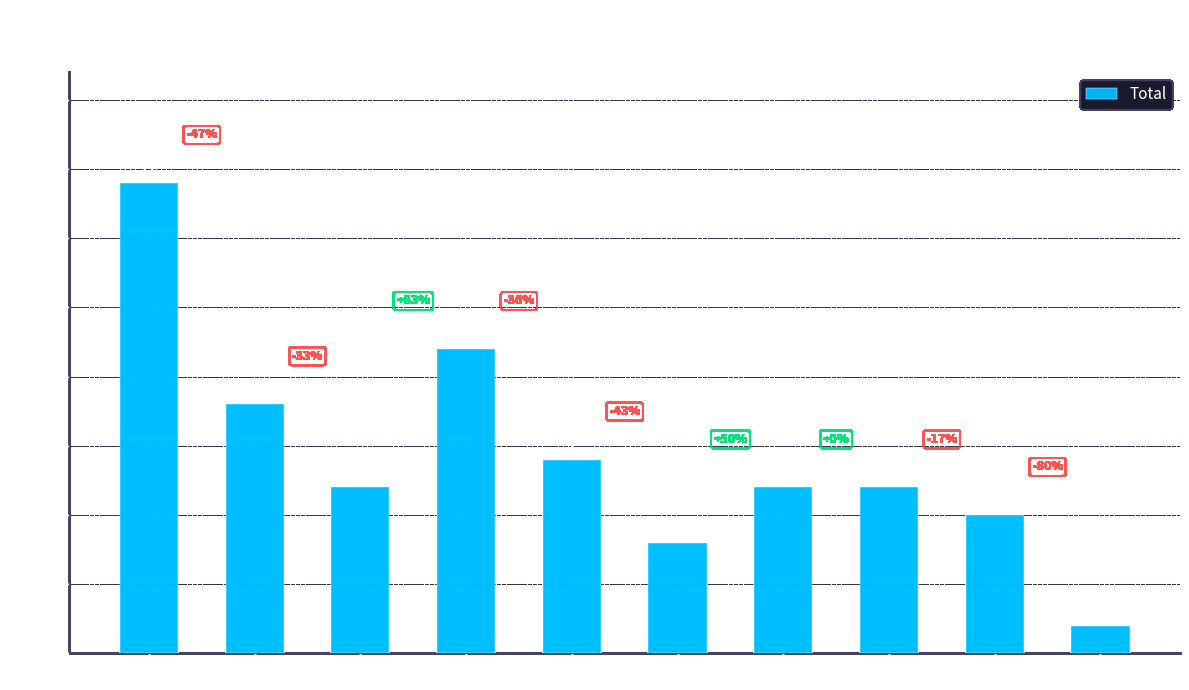

What is the difference between the maximum and minimum values?

16